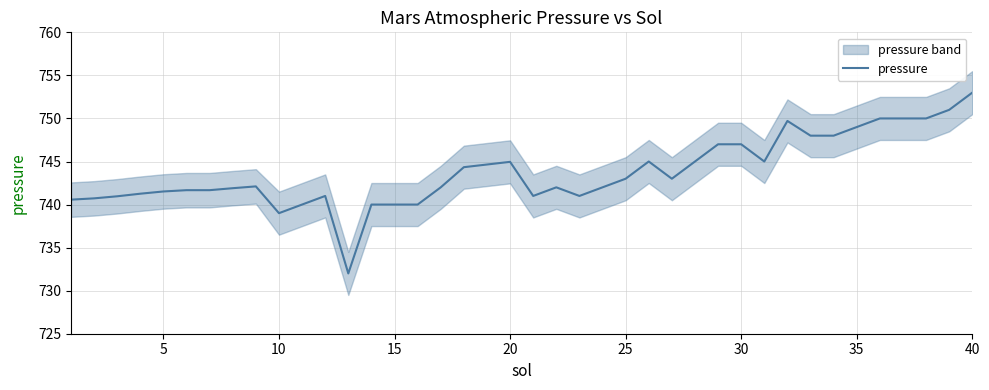

How many data points does each series have?

40